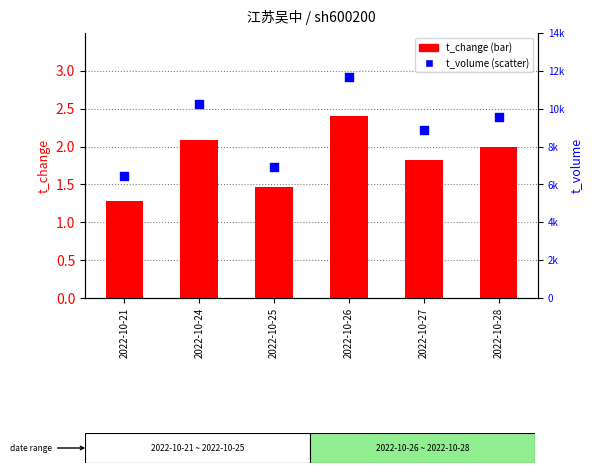

At how many categories does at least one series exceed 2754?

6